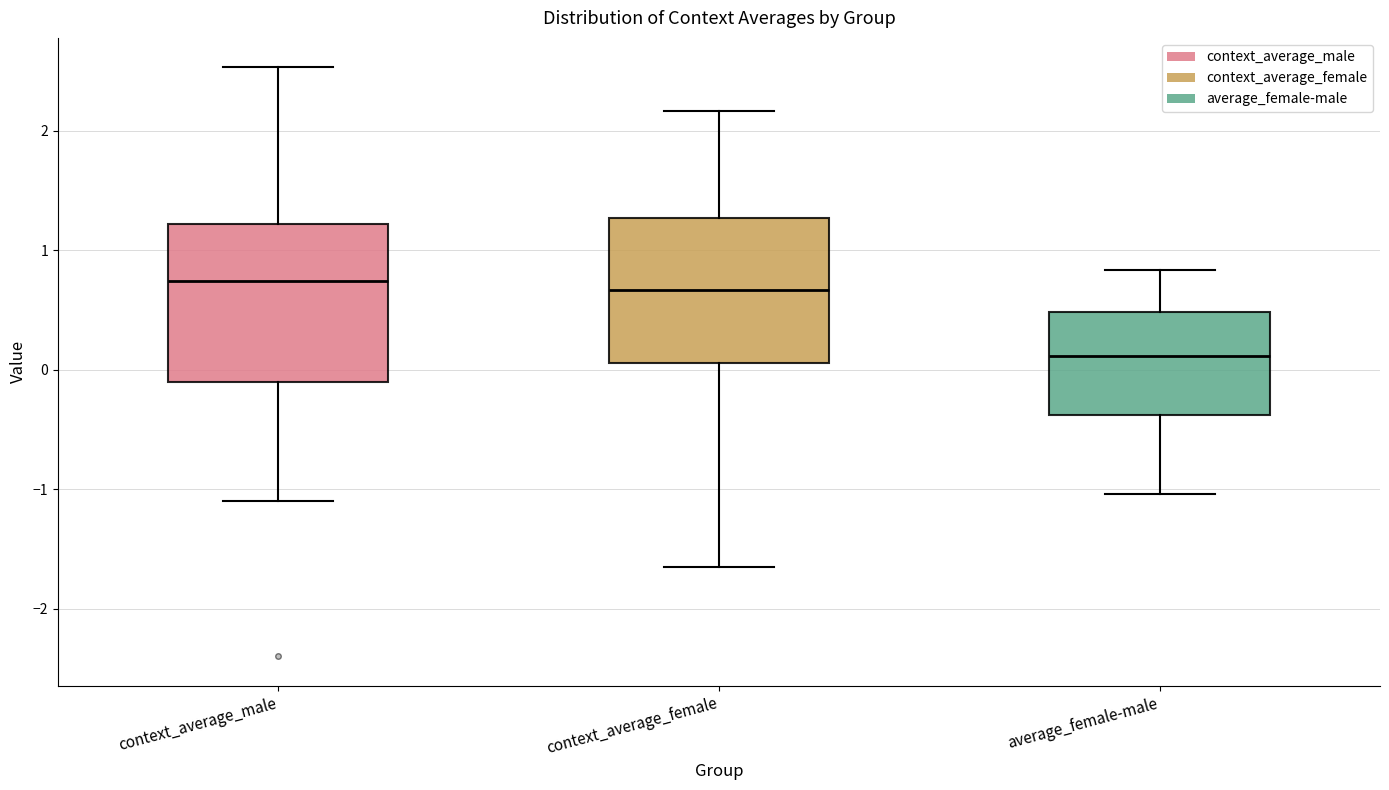

Where does the lower whisker of the box for context_average_female end on the y-axis? The values are not printed on the chart, so give them approximately, as read against the axis.

-1.6